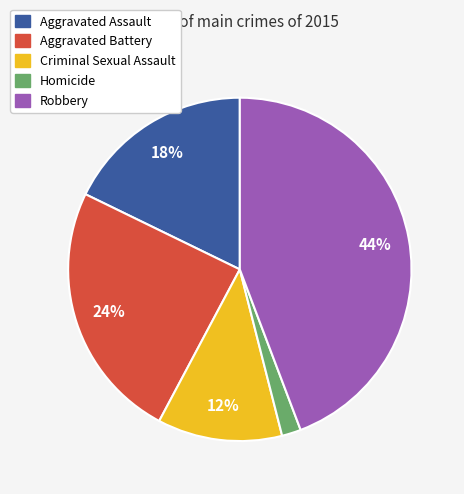

Is the sum of Aggravated Assault and Aggravated Battery greater than half?

No